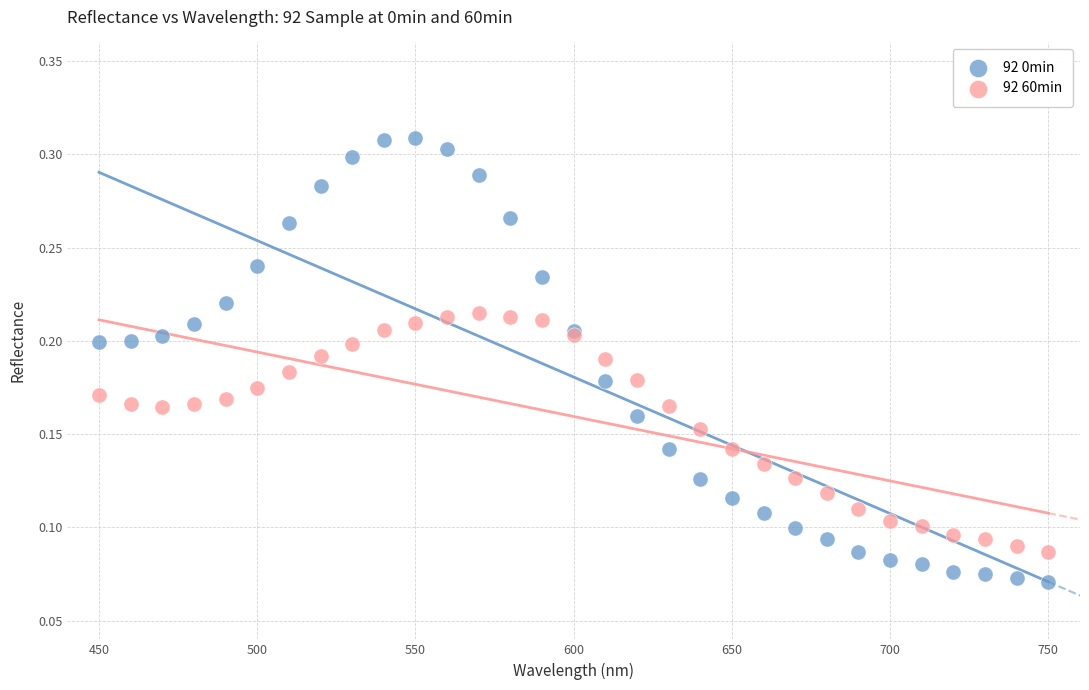

Which series has the widest spread of Y values?

92 0min